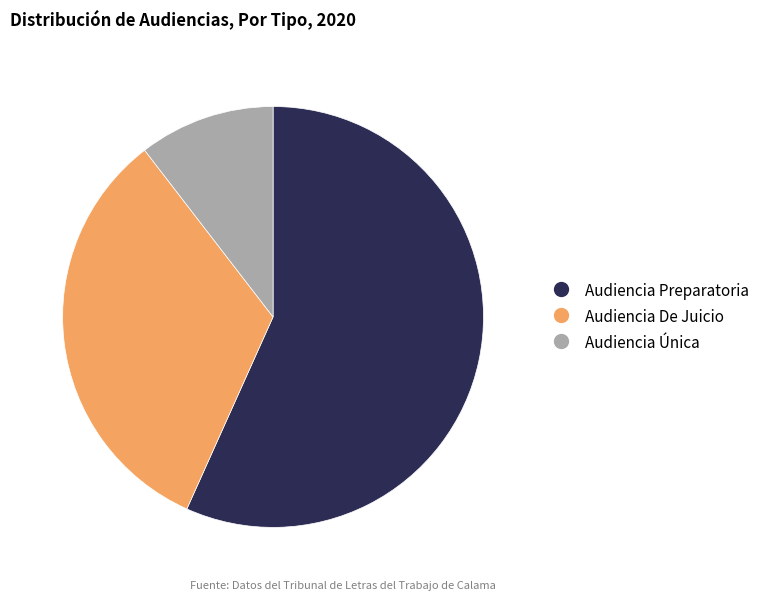

Is it true that Audiencia Preparatoria is 57% of the pie?

True